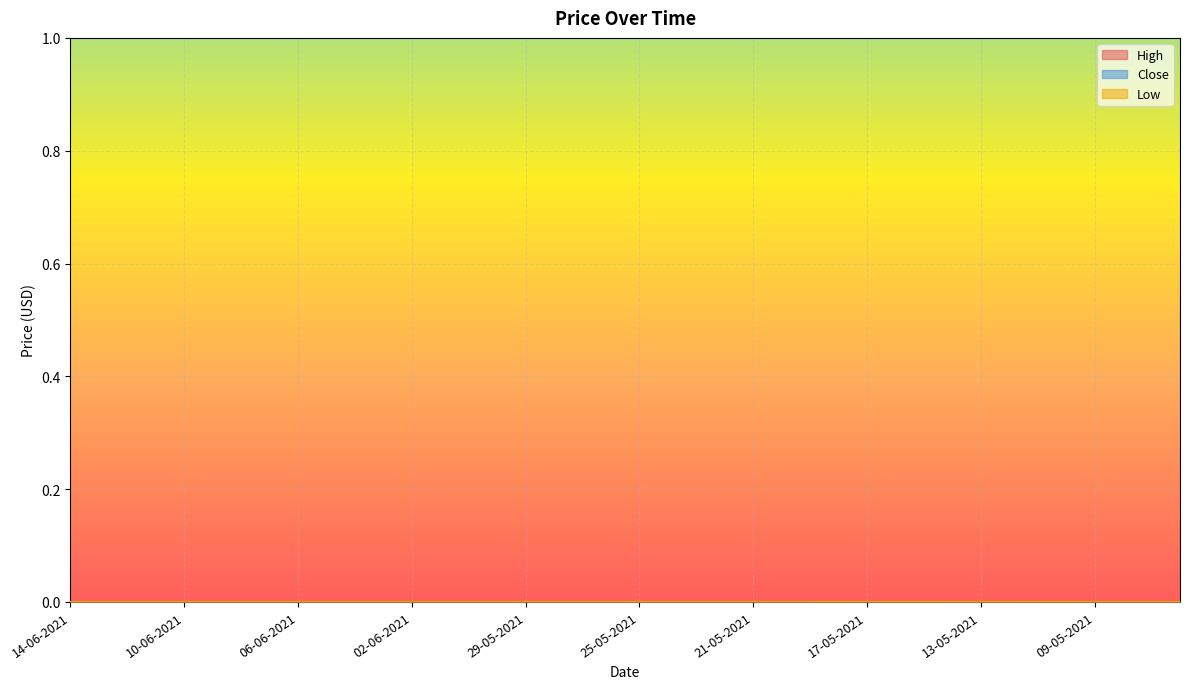

At how many categories does at least one series exceed 0?

40